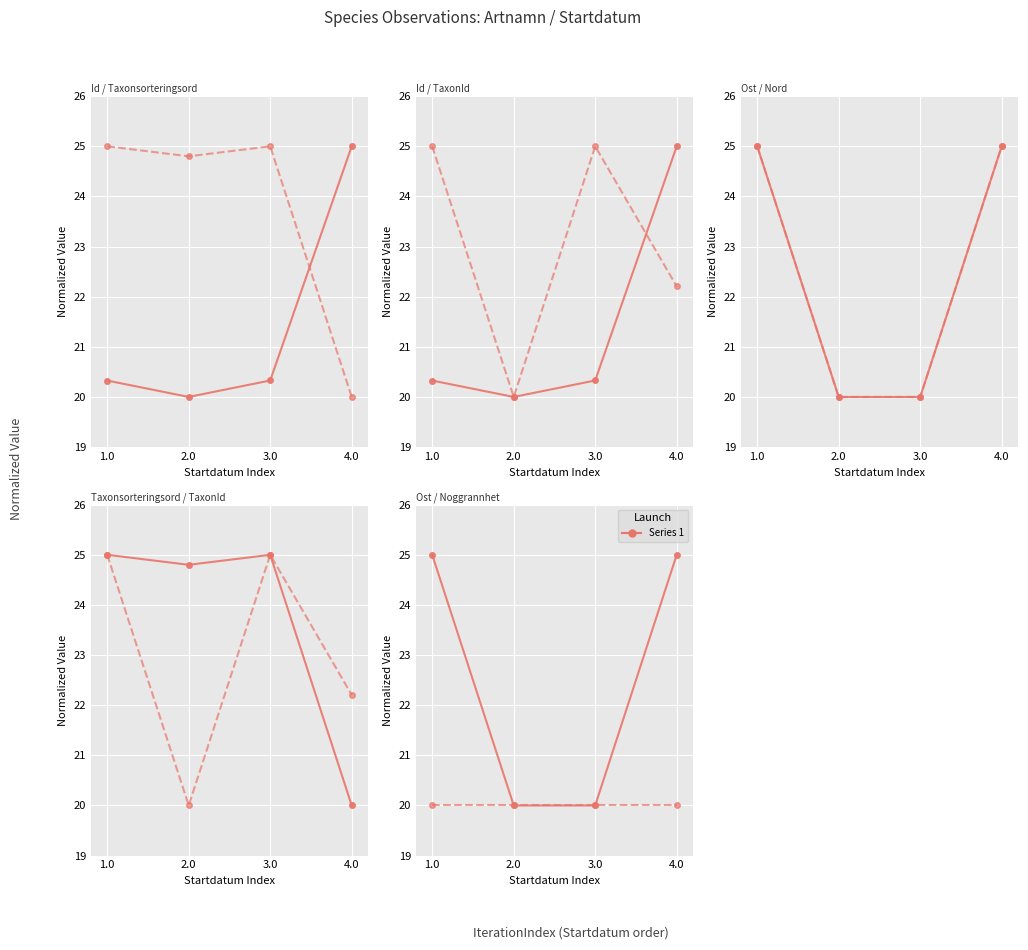

Rank the series at 3.0 from lowest to highest value.

Ost, Nord, Noggrannhet, Id, Taxonsorteringsordning, TaxonId